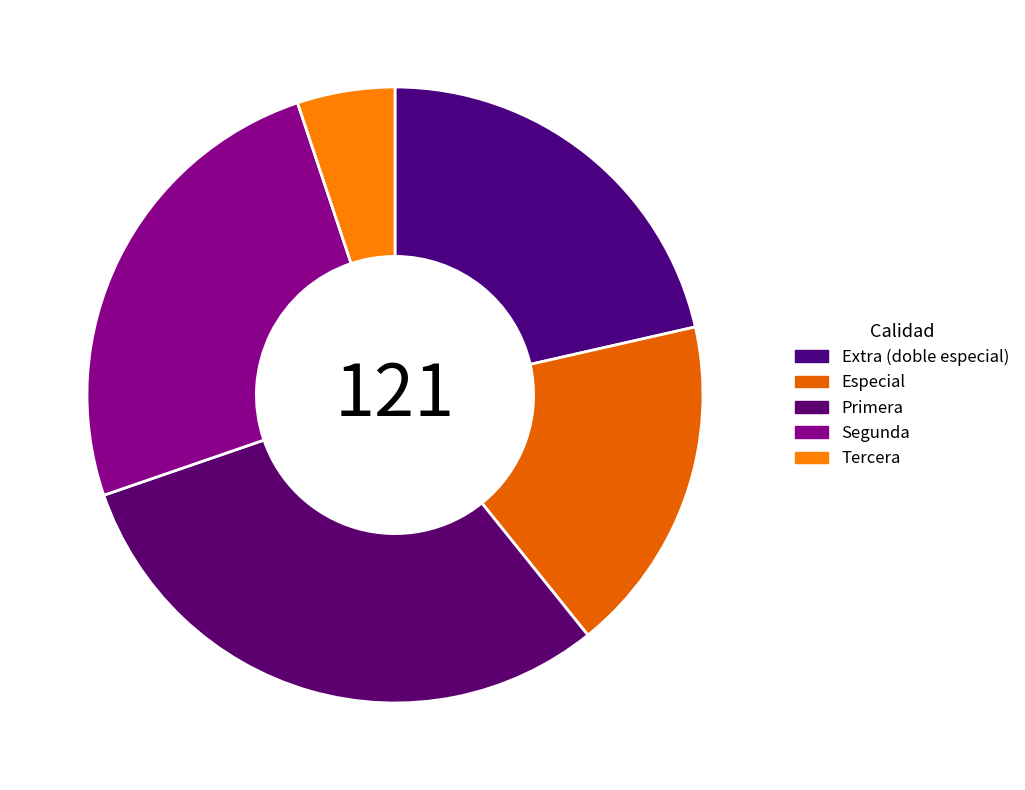

Count the number of slices in the pie.

5